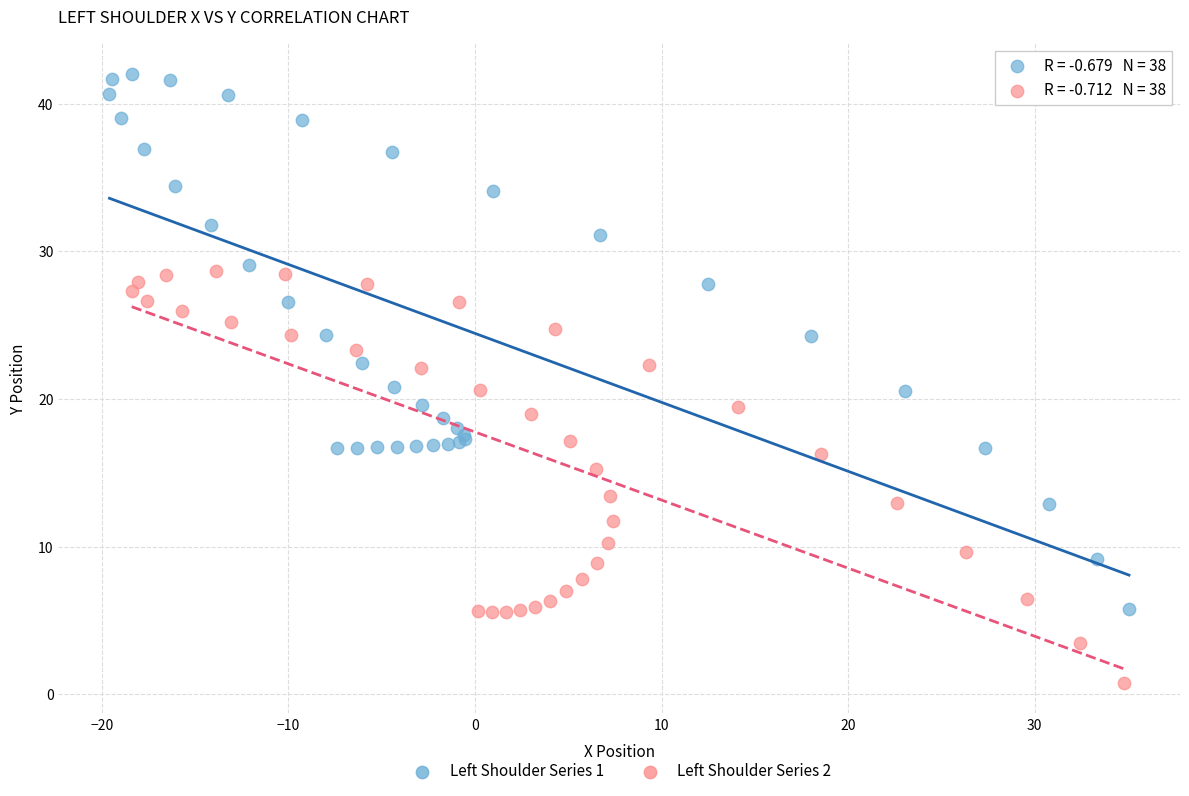

Which series reaches the minimum Y coordinate?

Left Shoulder Series 2